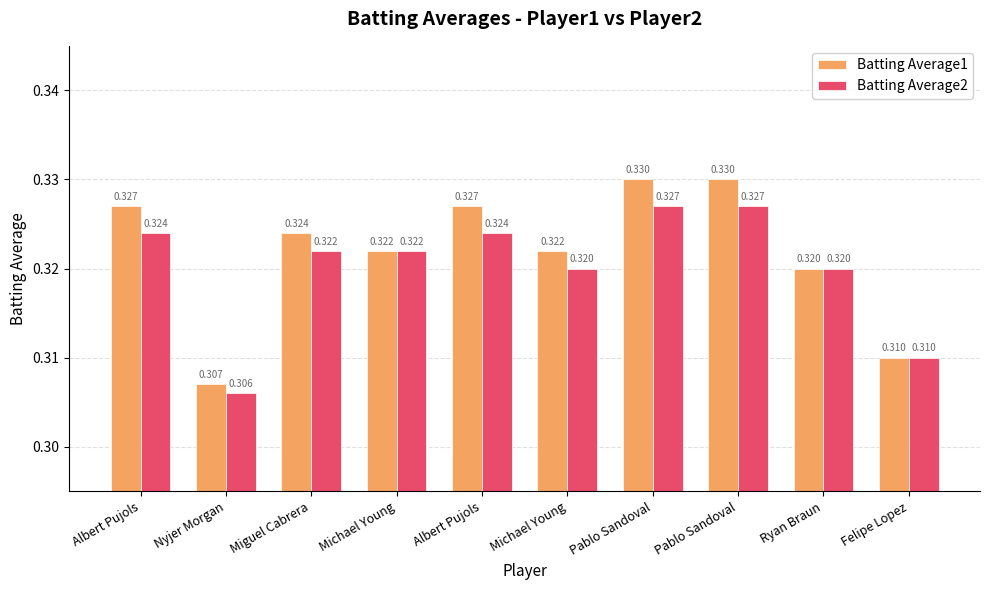

Are the bars horizontal?

No